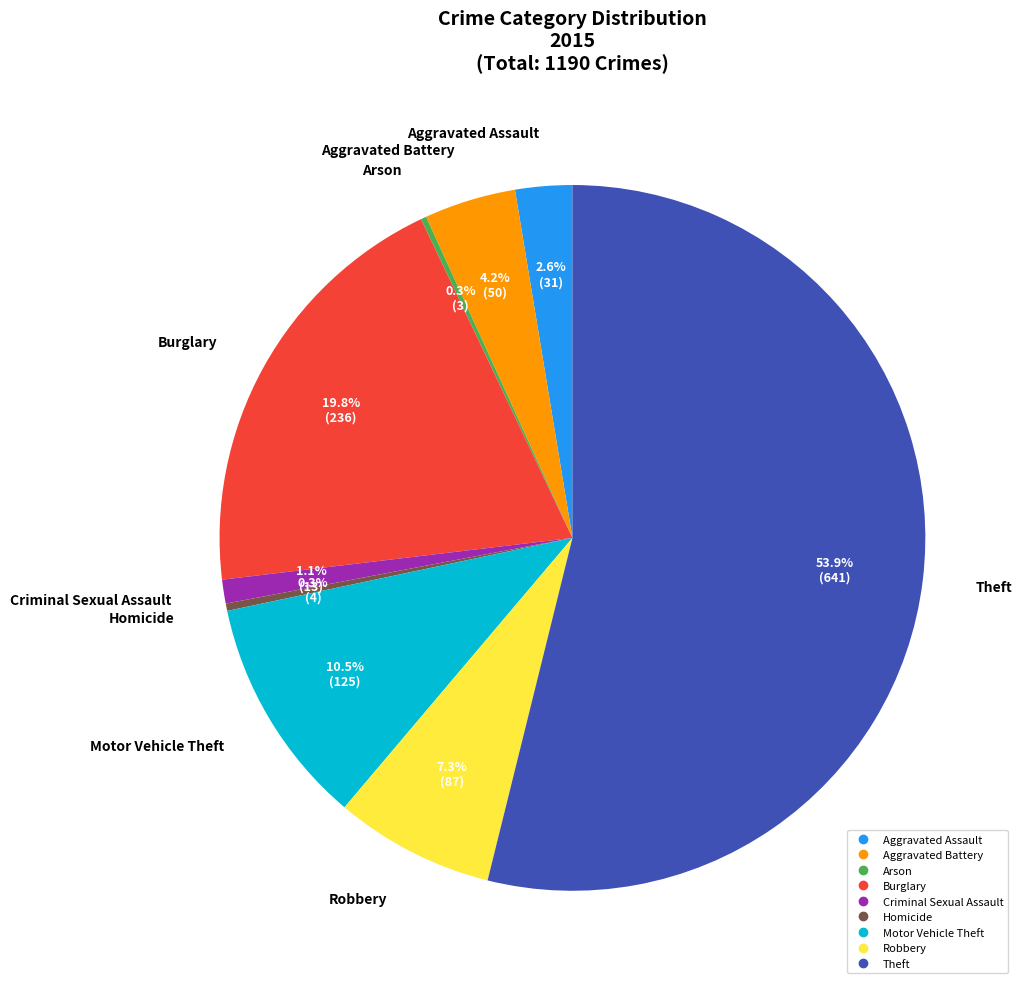

What percentage is the Aggravated Assault slice, to the nearest percent?

3%